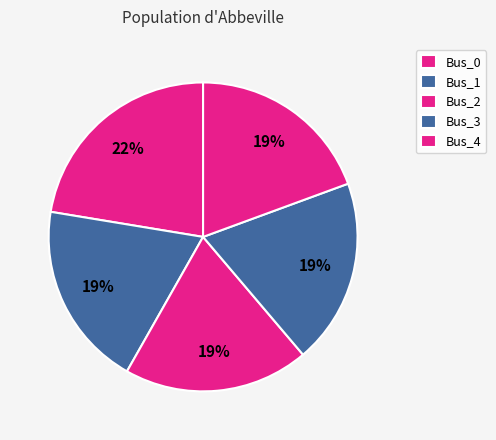

What is the change in value from Bus_0 to Bus_3?

-0.1